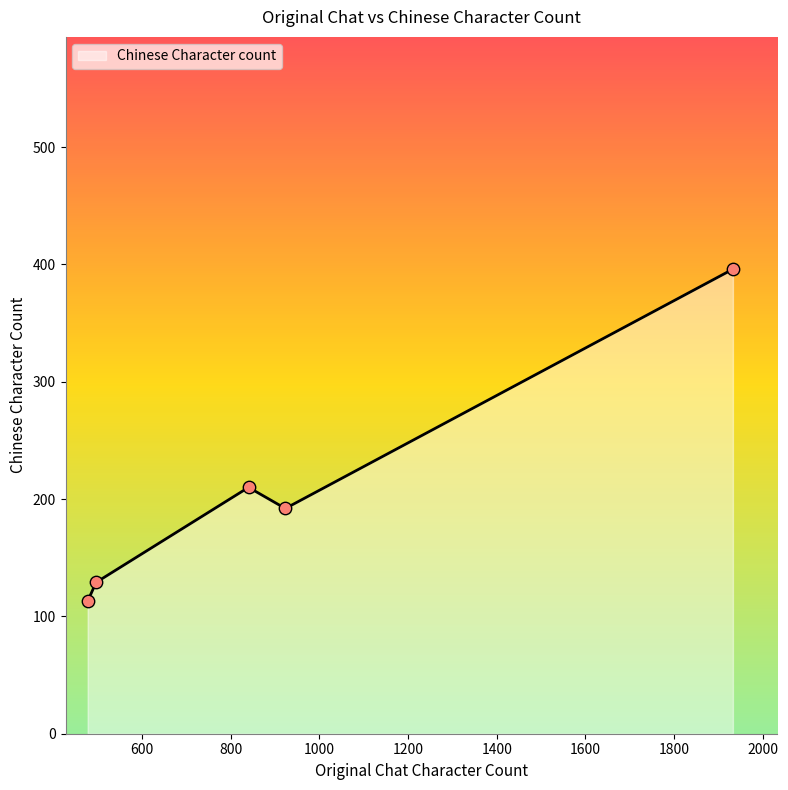

How many interior local peaks (higher than both neighbors) does the data have?

1